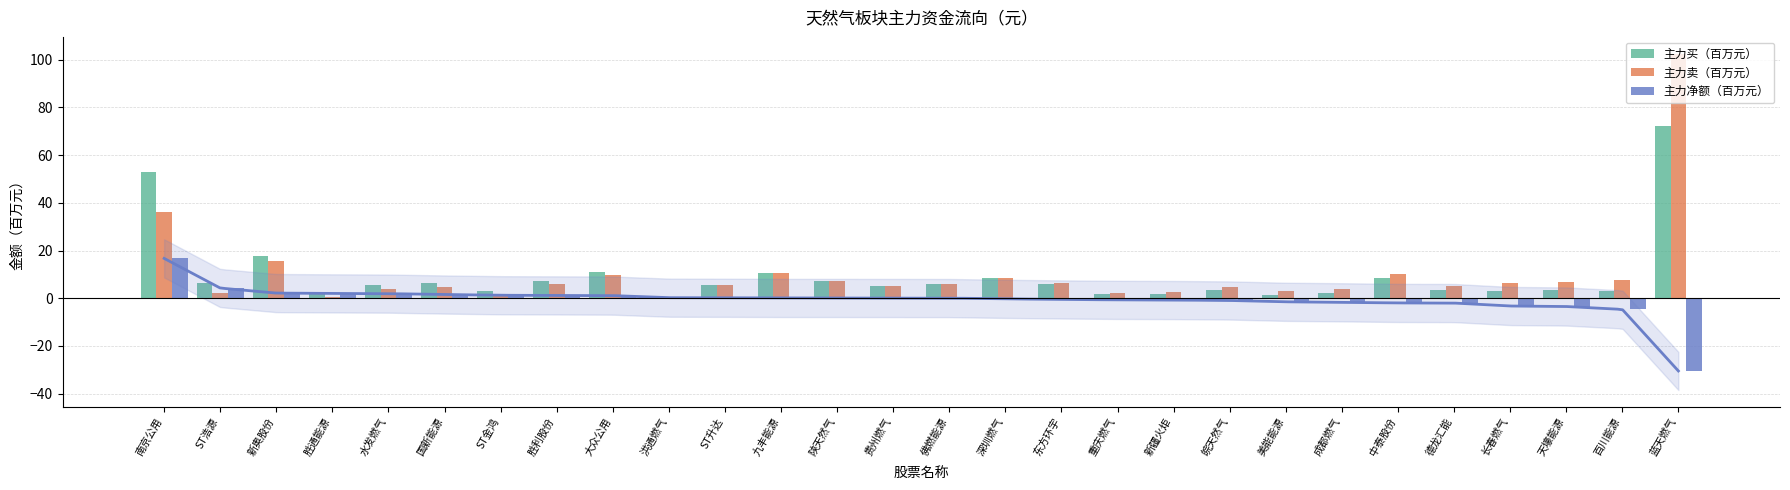

What is the greatest value displayed?

102.5